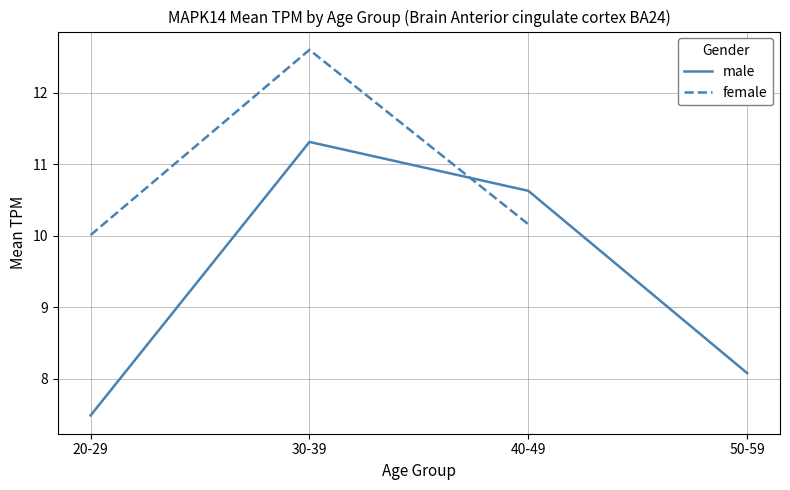

Which series has the largest total across all categories?

male